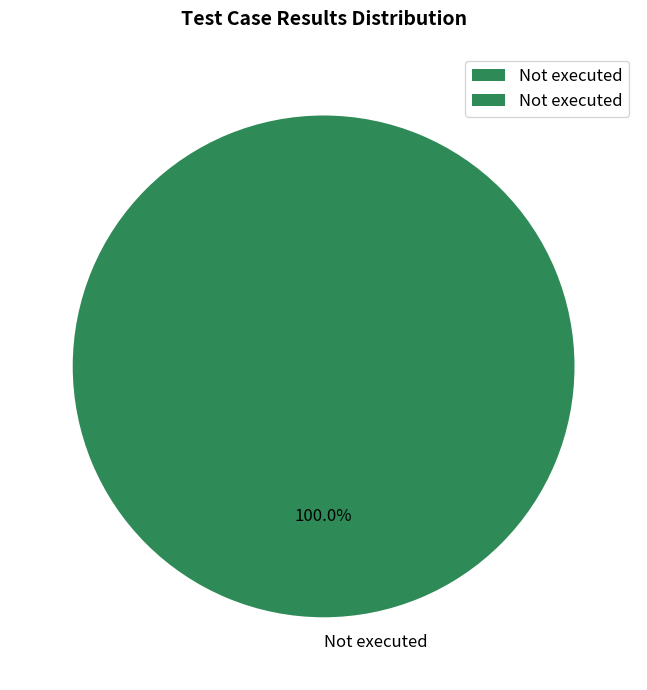

Is Not executed the majority of the pie?

Yes